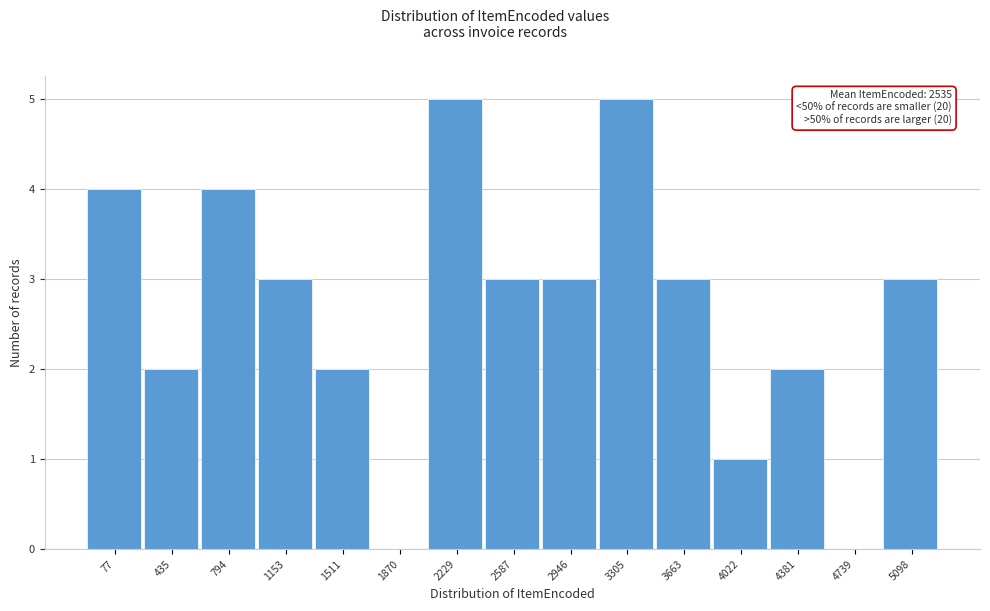

Reading right to left, extract all data points from this chart.

5098=3	4739=0	4381=2	4022=1	3663=3	3305=5	2946=3	2587=3	2229=5	1870=0	1511=2	1153=3	794=4	435=2	77=4